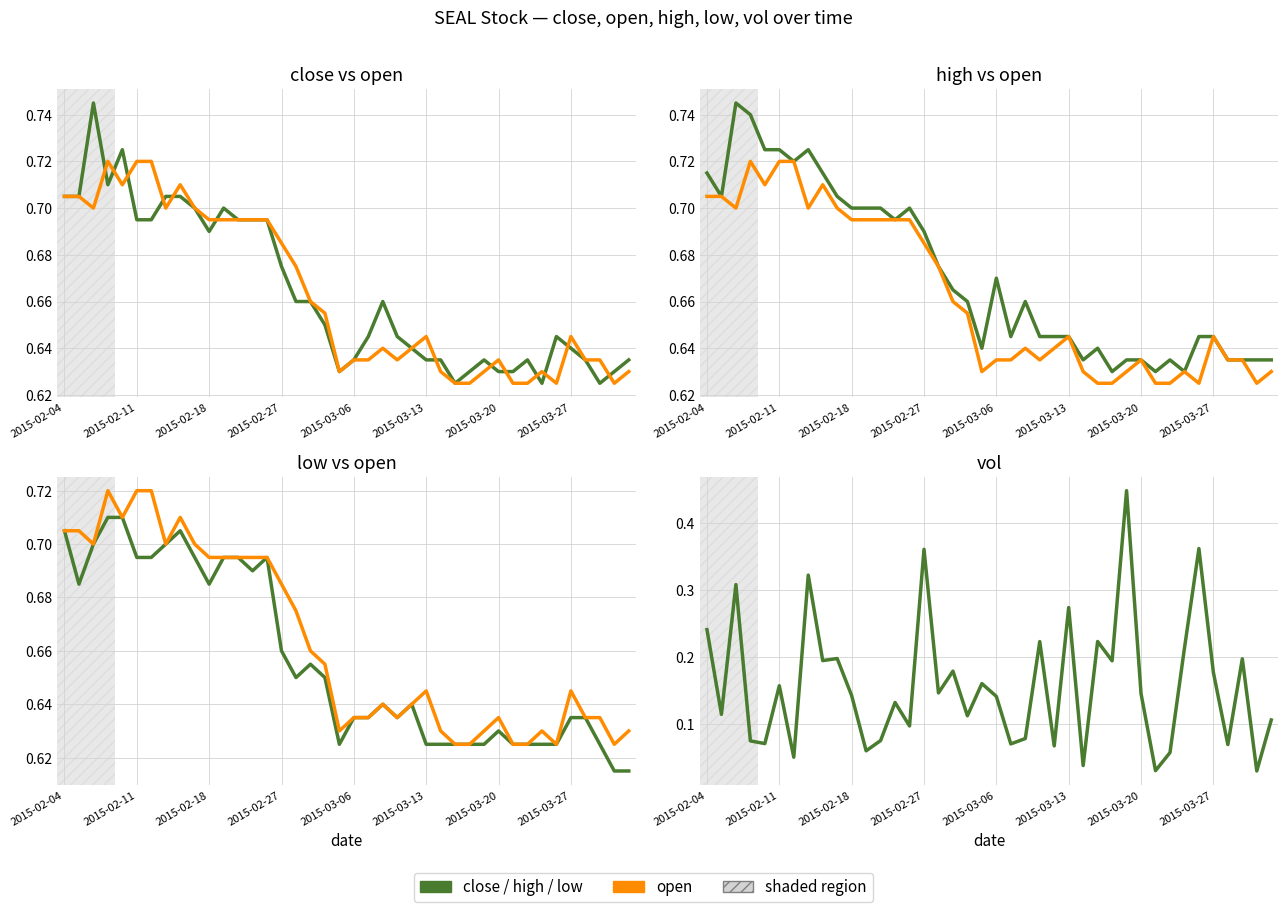

What is the spread (max minus min) of values at 31?

0.6